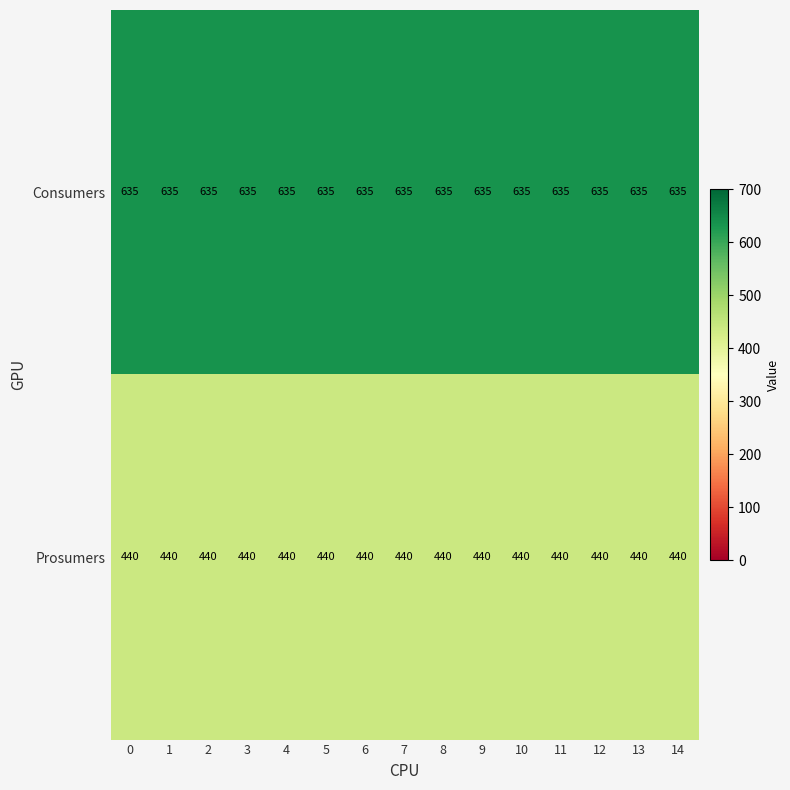

What is the sum of the Prosumers values at 8 and 7?

880